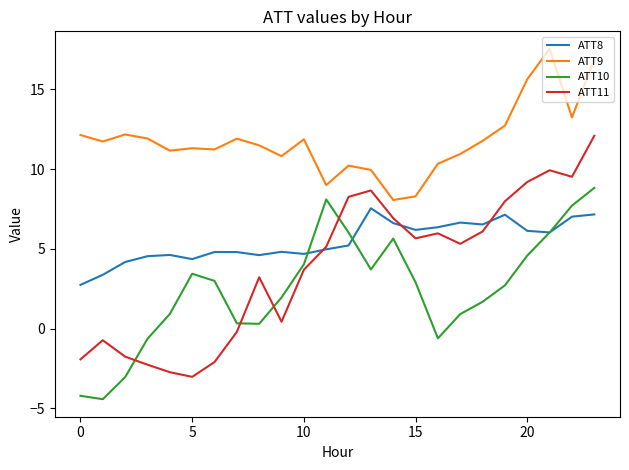

What is the maximum value shown in the chart?

17.5